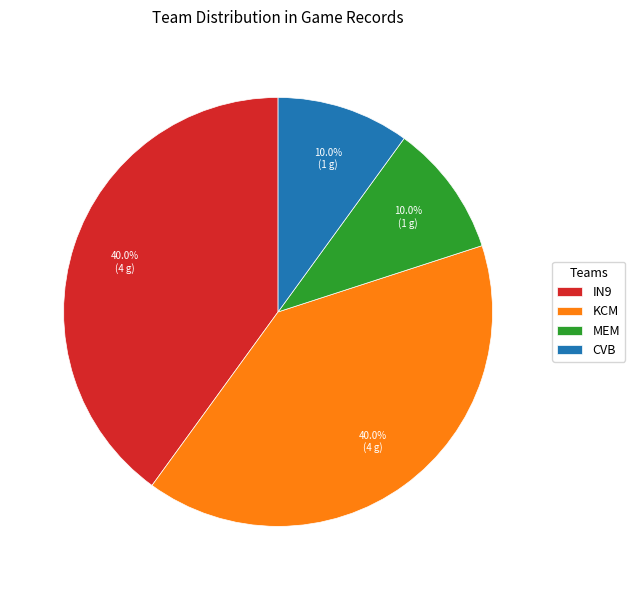

Between KCM and CVB, which is larger?

KCM